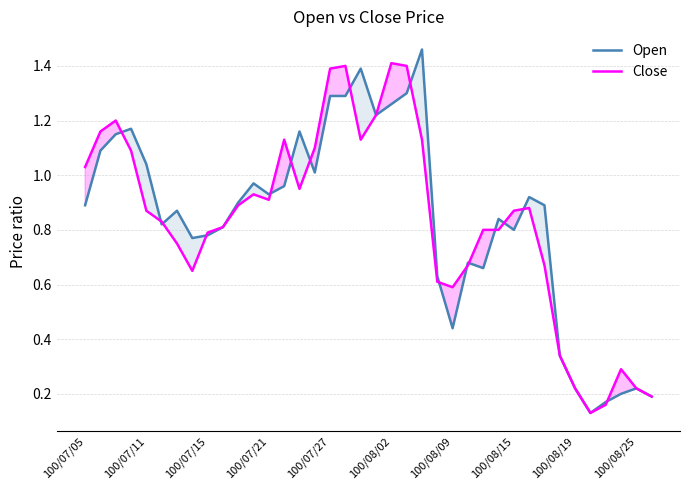

What is the difference between the second highest and second lowest values in the Open series?

1.2